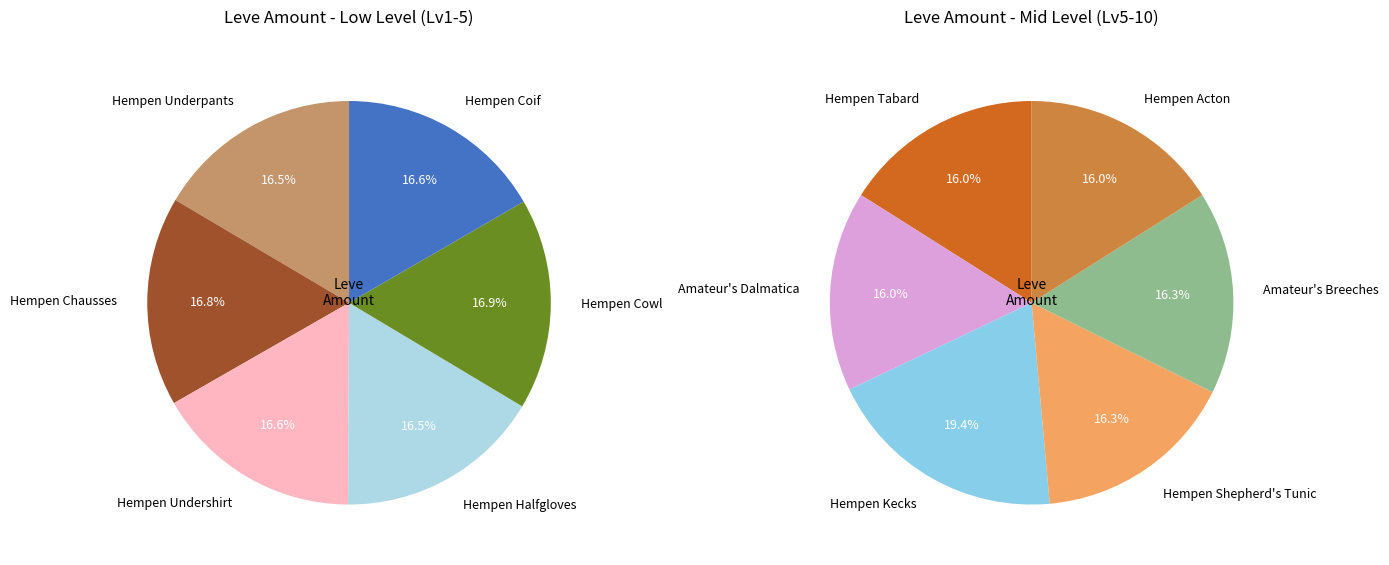

How many segments does this pie chart have?

12